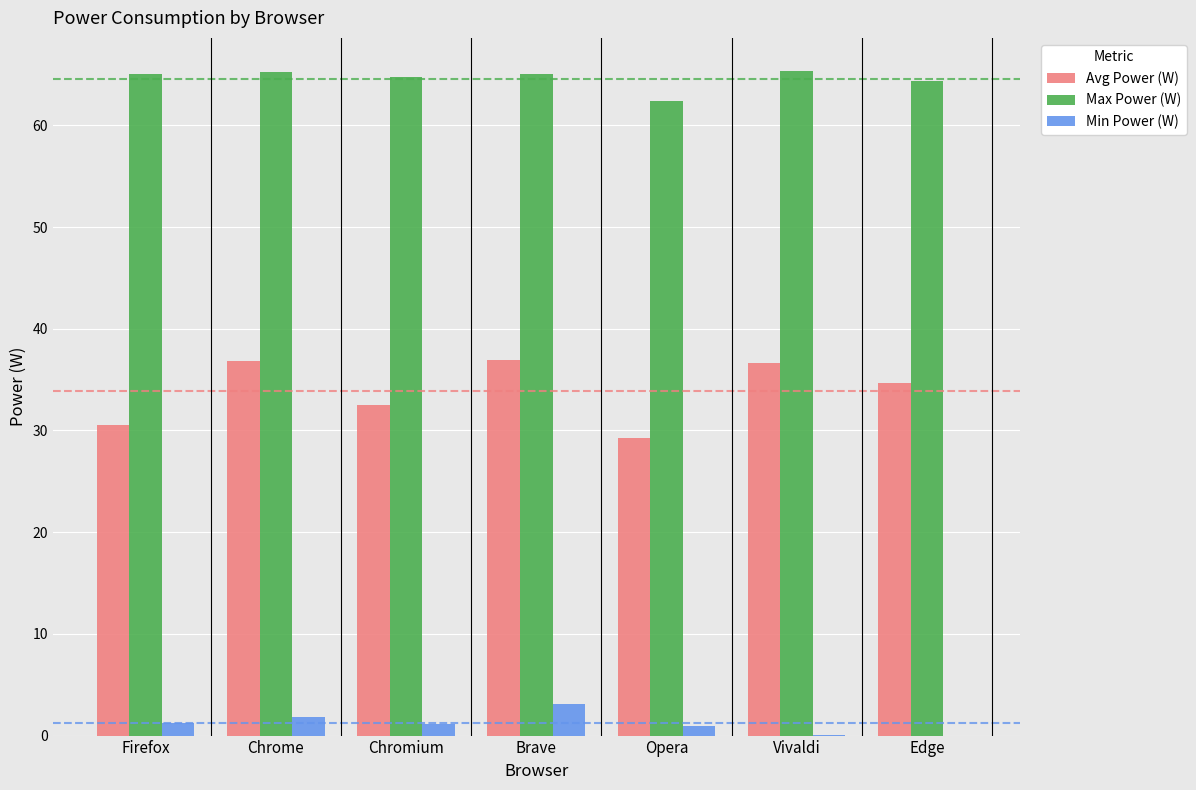

What is the total value across all series at Chromium?

98.4